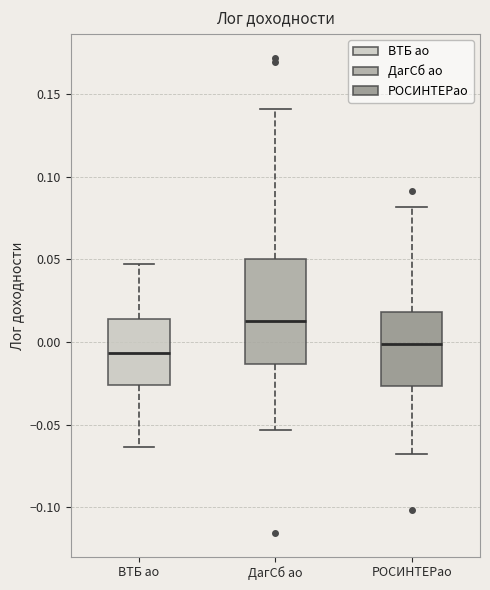

Where does the lower whisker of the box for РОСИНТЕРао end on the y-axis? The values are not printed on the chart, so give them approximately, as read against the axis.

-0.070